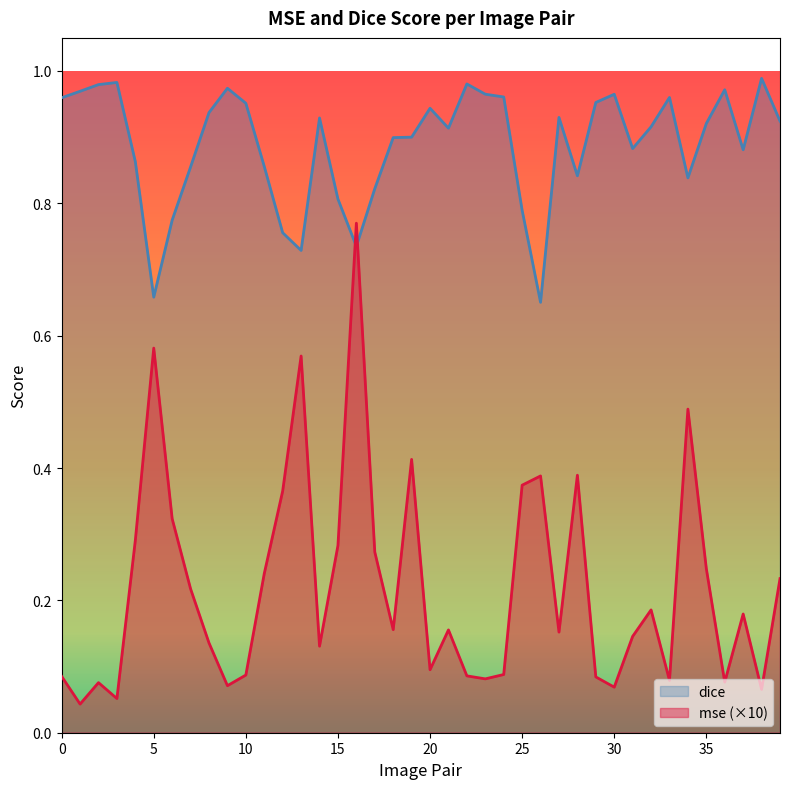

What is the value of the mse point at the 22nd from the left?

0.2